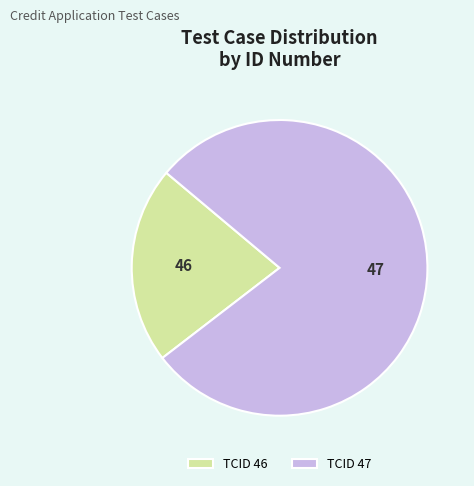

Which slice is the smallest?

TCID 46